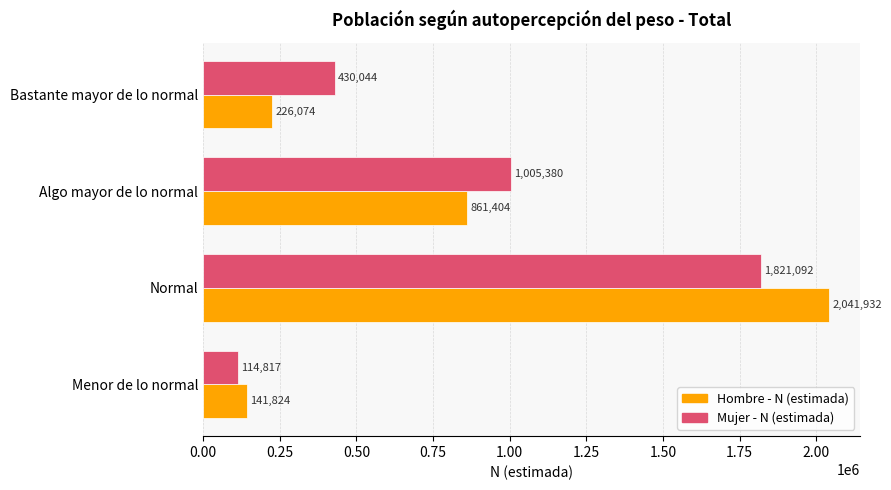

How many values in the Mujer - N (estimada) series are below 1005380?

2